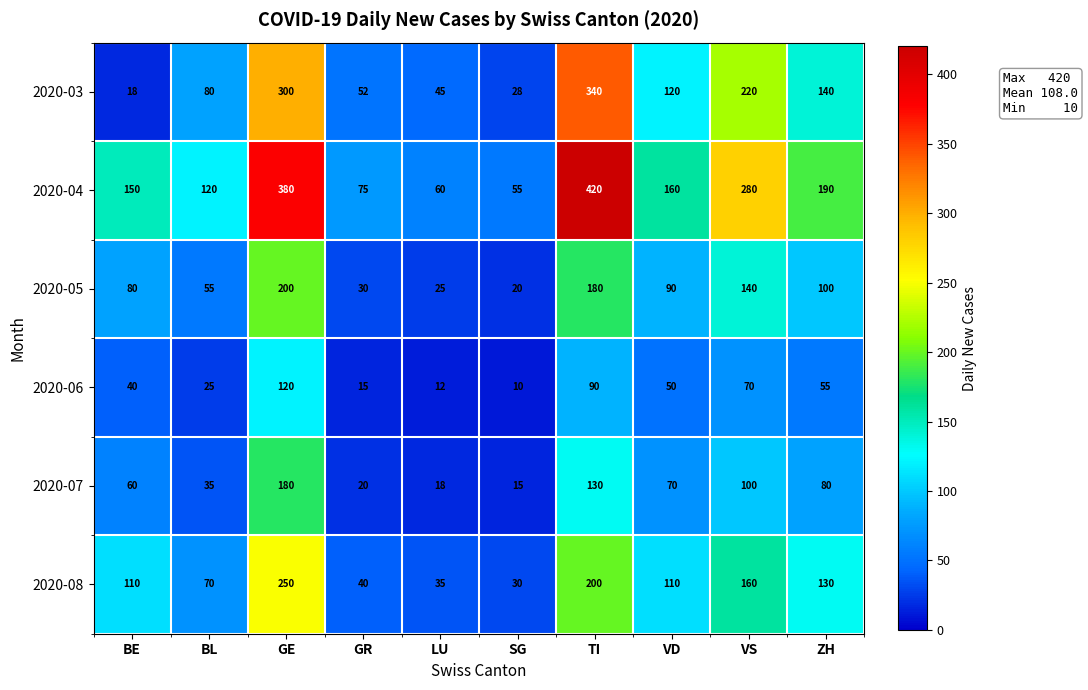

Which series changed the most between GR and LU?

2020-04